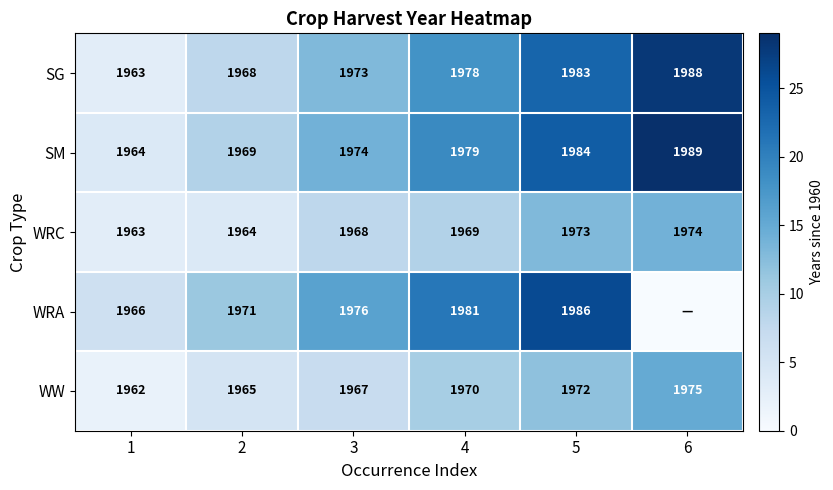

What is the difference between the highest and lowest values at 5?

14